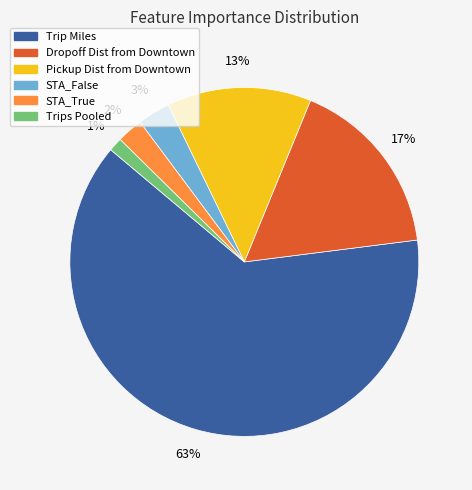

To the nearest percent, what percentage of the pie is Trips Pooled?

1%